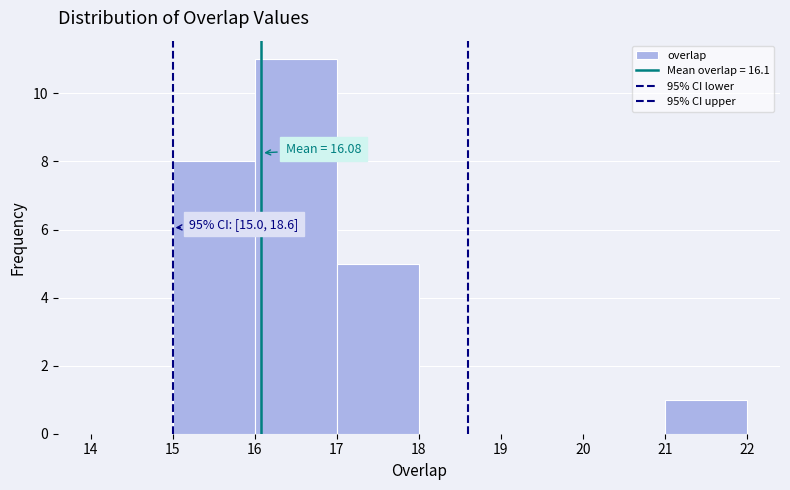

Which range on the x-axis has the tallest bar?

16 to 17